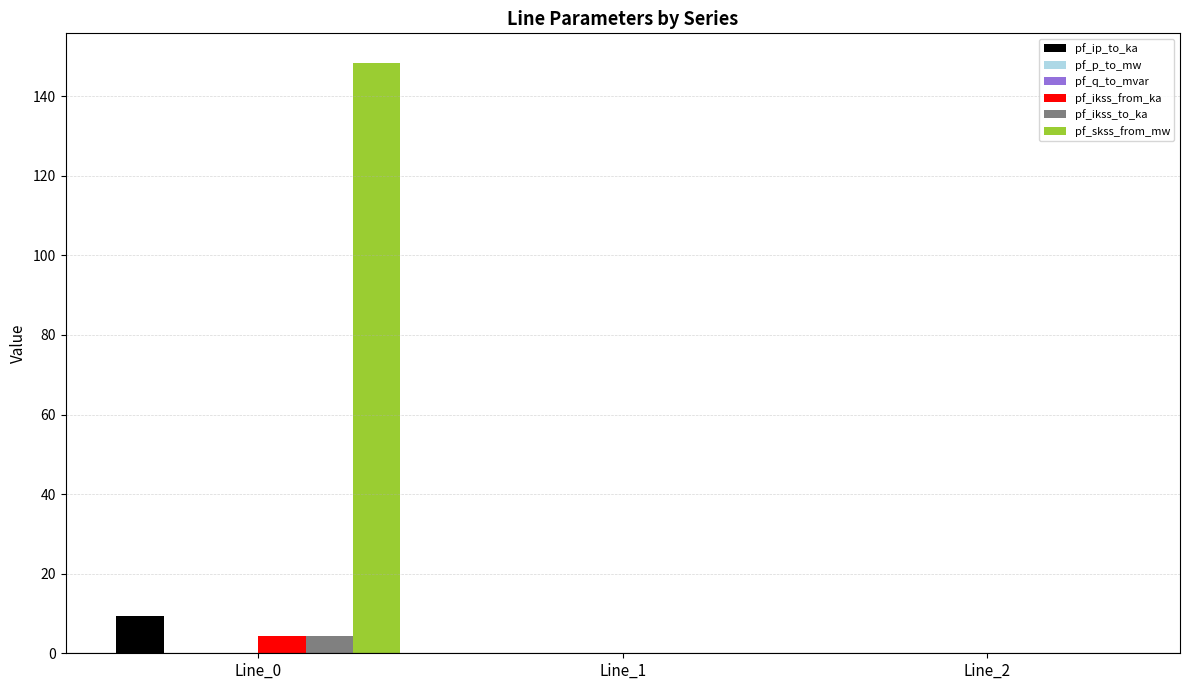

Between Line_0 and Line_2, which series saw the biggest shift?

pf_skss_from_mw